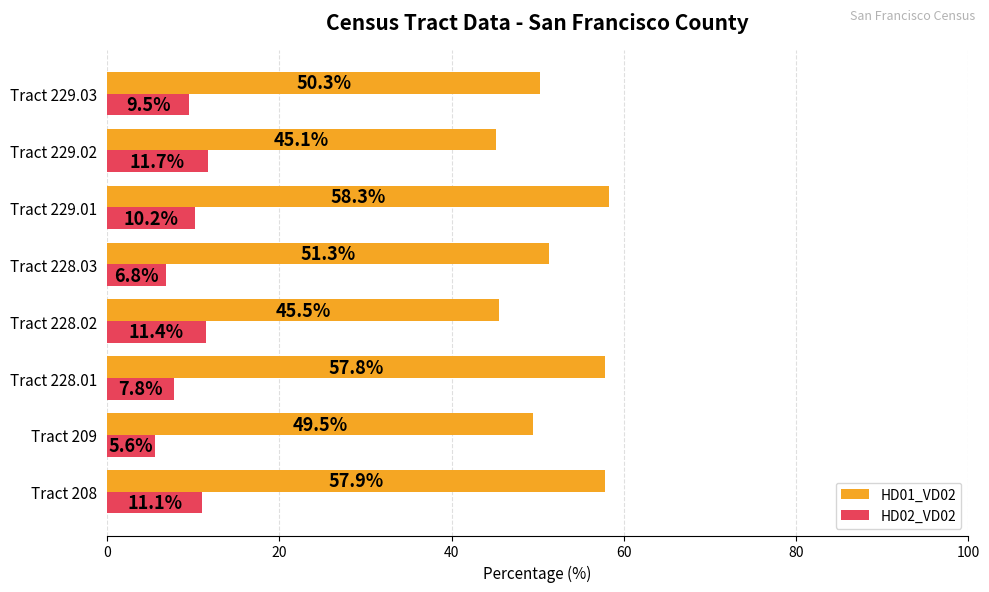

Count the number of data series in this chart.

2